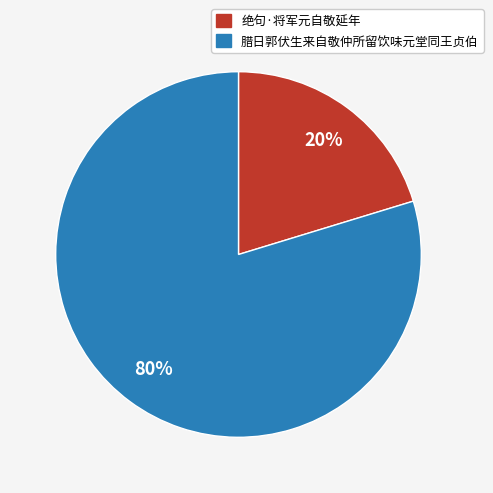

Is the sum of 腊日郭伏生来自敬仲所留饮味元堂同王贞伯 and 绝句·将军元自敬延年 greater than half?

Yes